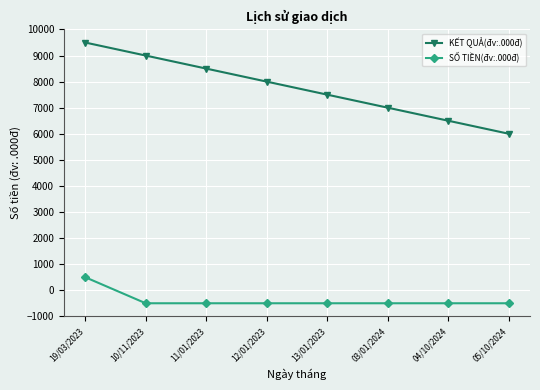

At how many categories does at least one series exceed 5077?

8